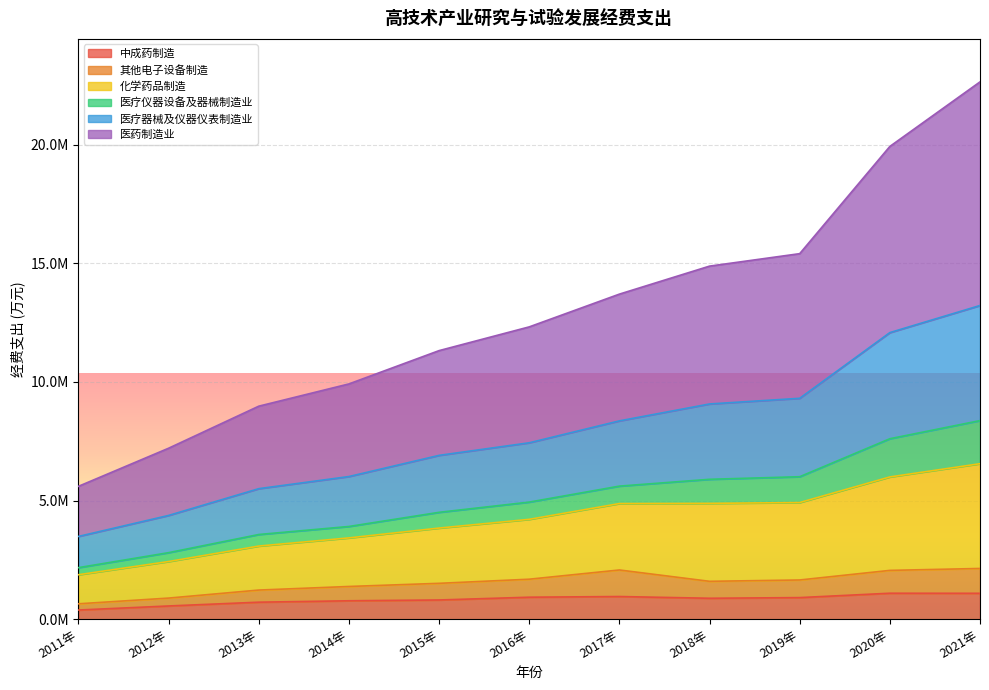

What are all the series names shown in the legend?

中成药制造, 其他电子设备制造, 化学药品制造, 医疗仪器设备及器械制造业, 医疗器械及仪器仪表制造业, 医药制造业